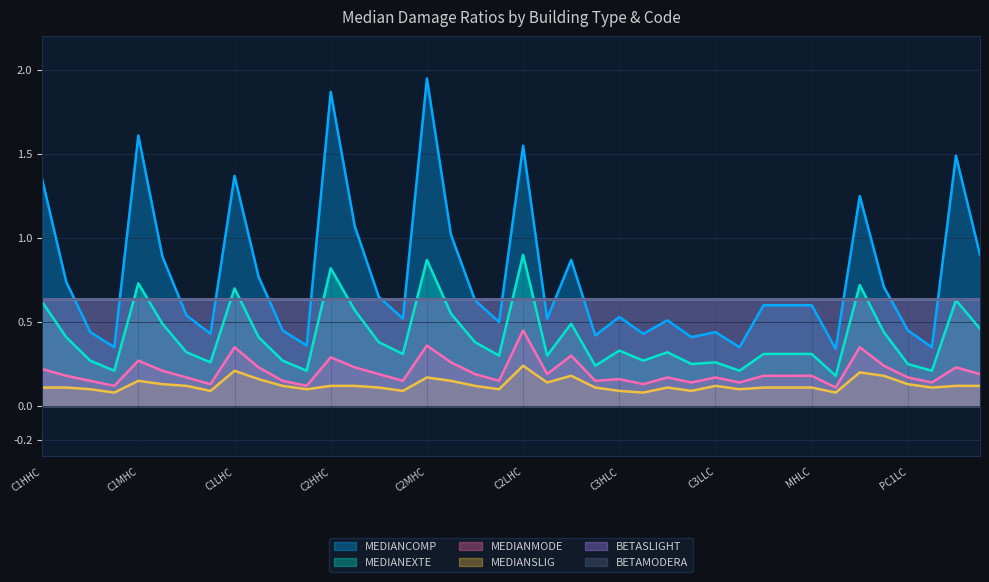

True or false: MEDIANSLIG has a value of 0.2 at C1LHC.

True